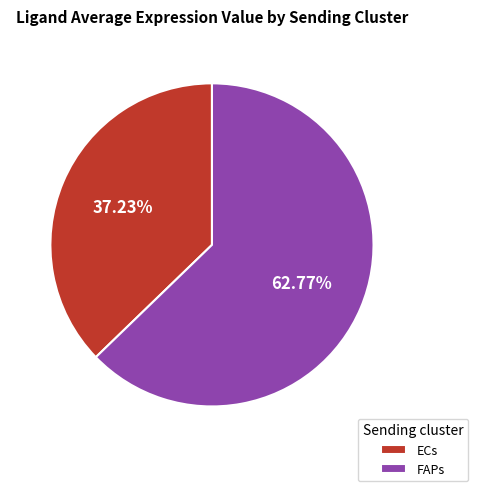

To the nearest percent, what portion does FAPs represent?

63%